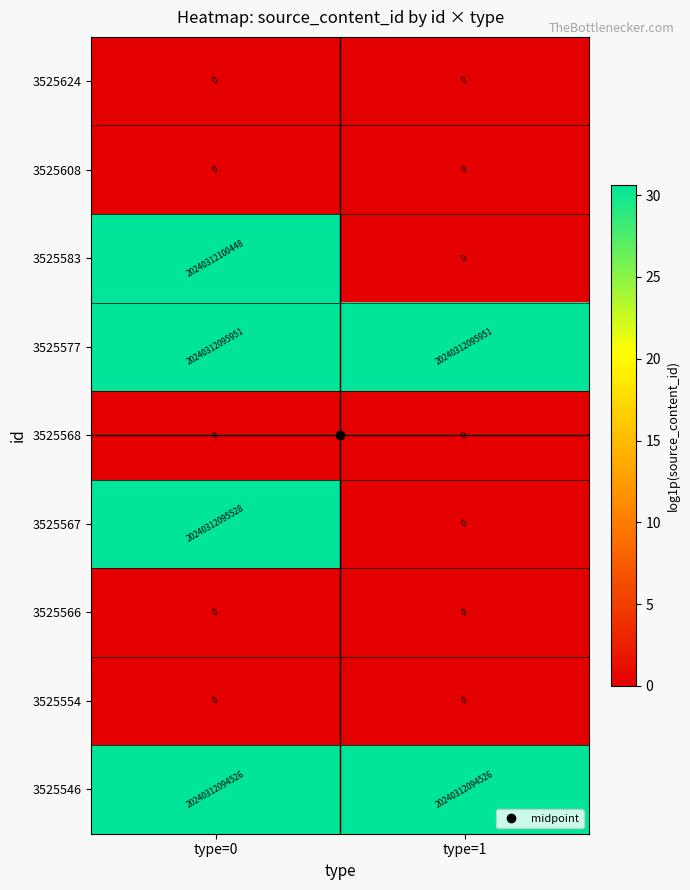

True or false: 3525567 has a value of 0 at type=1.

True